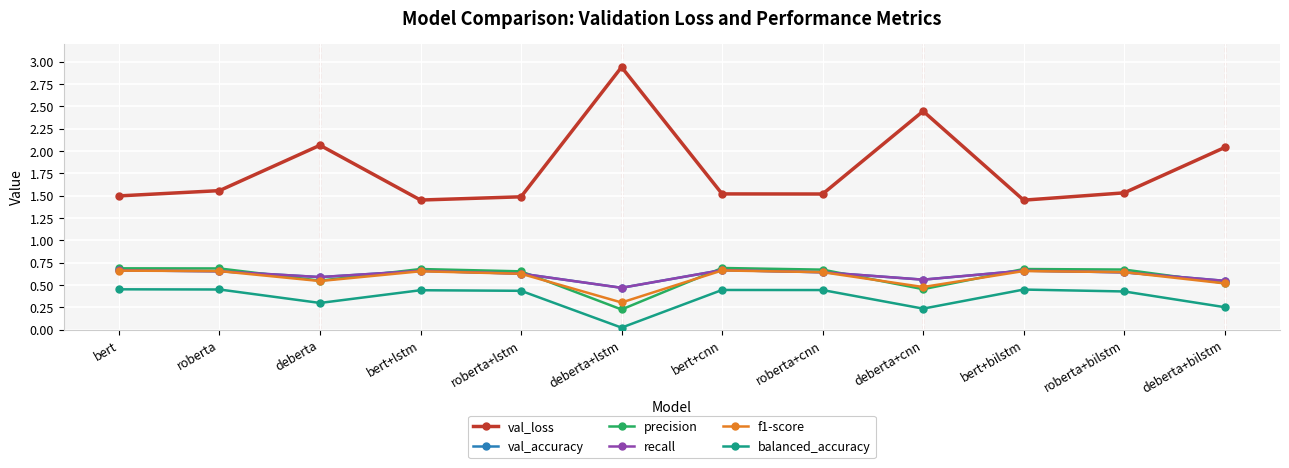

What is the difference between the second highest and minimum values in the balanced_accuracy series?

0.4